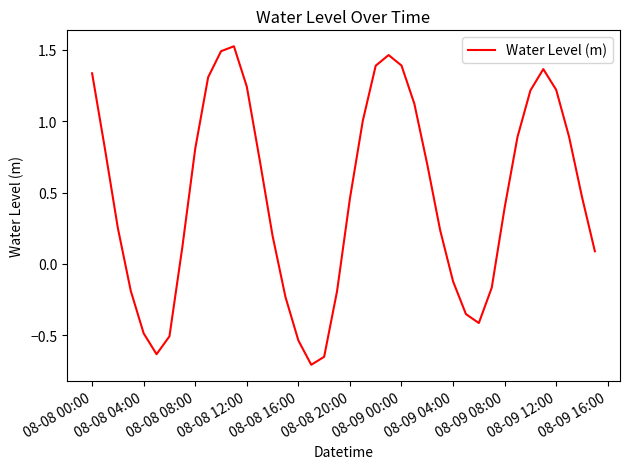

What is the difference between the maximum and minimum values?

2.2